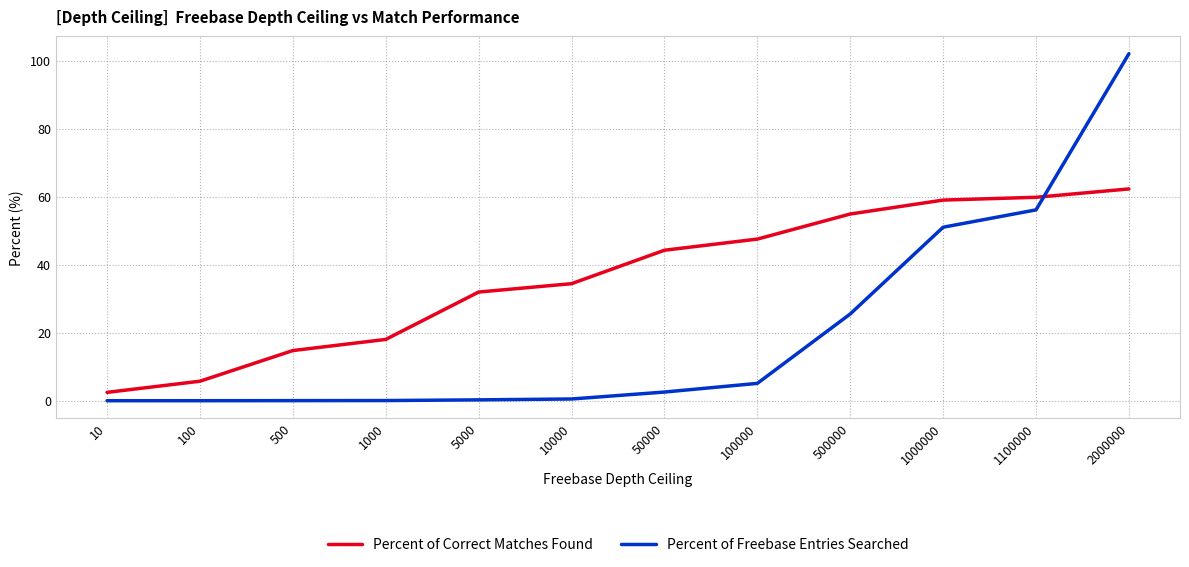

How many values in the Percent of Freebase Entries Searched series are below 2?

6